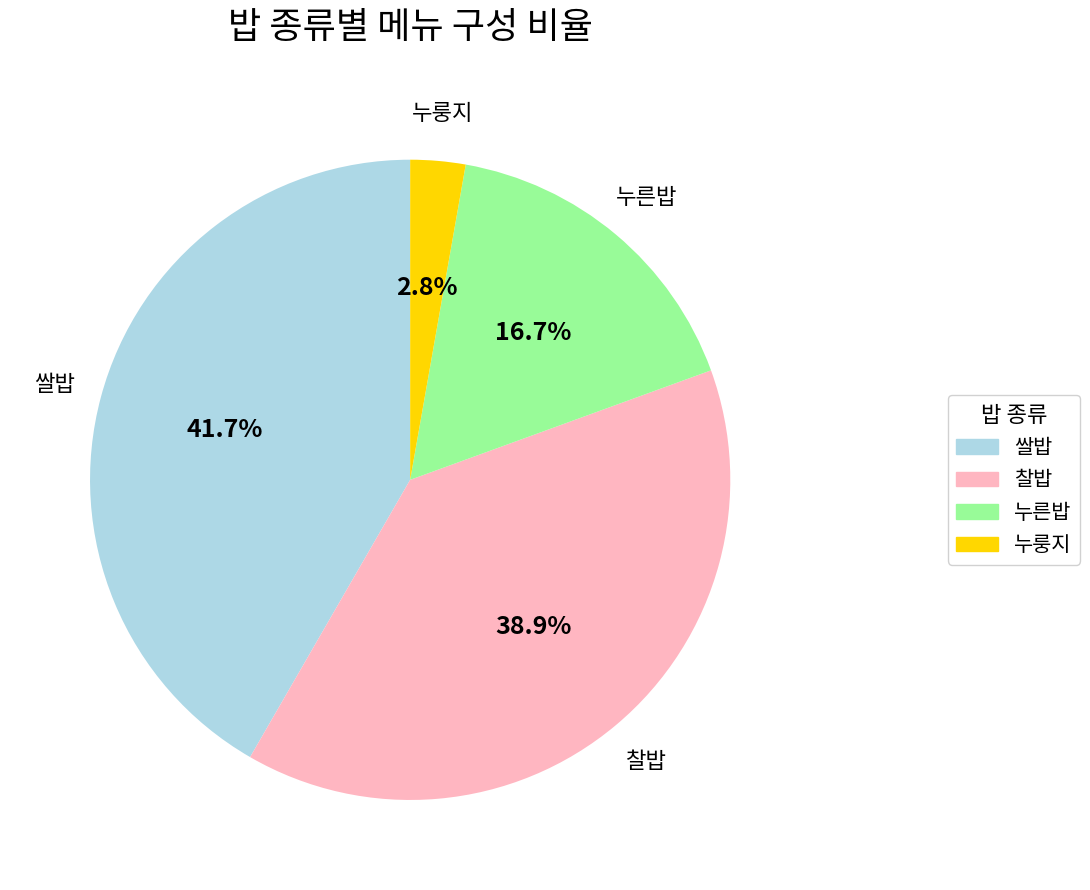

What is the smallest slice in the pie chart?

누룽지